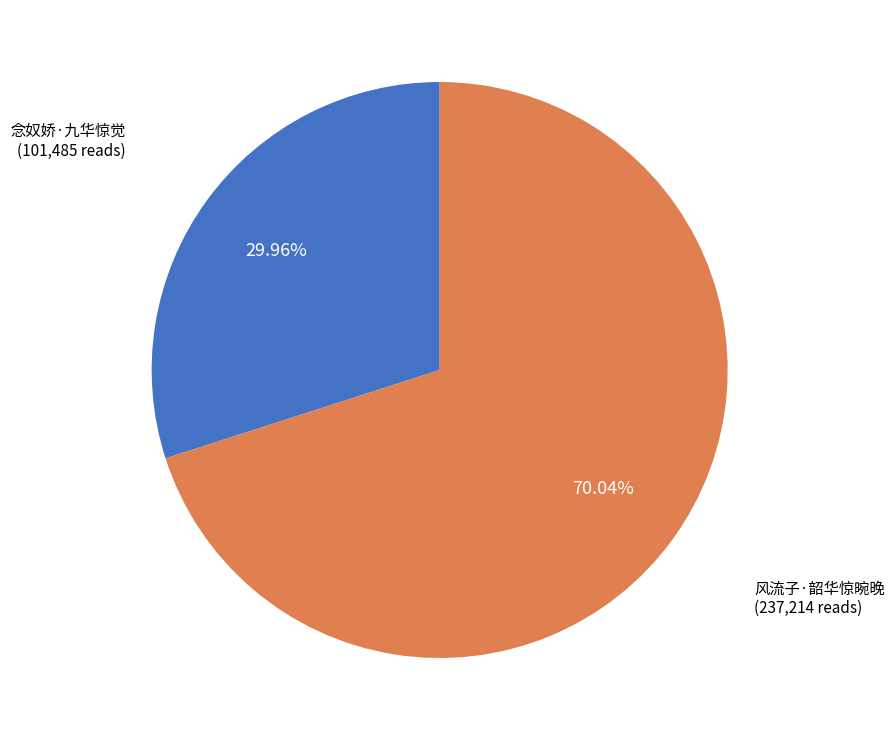

Count the number of slices in the pie.

2